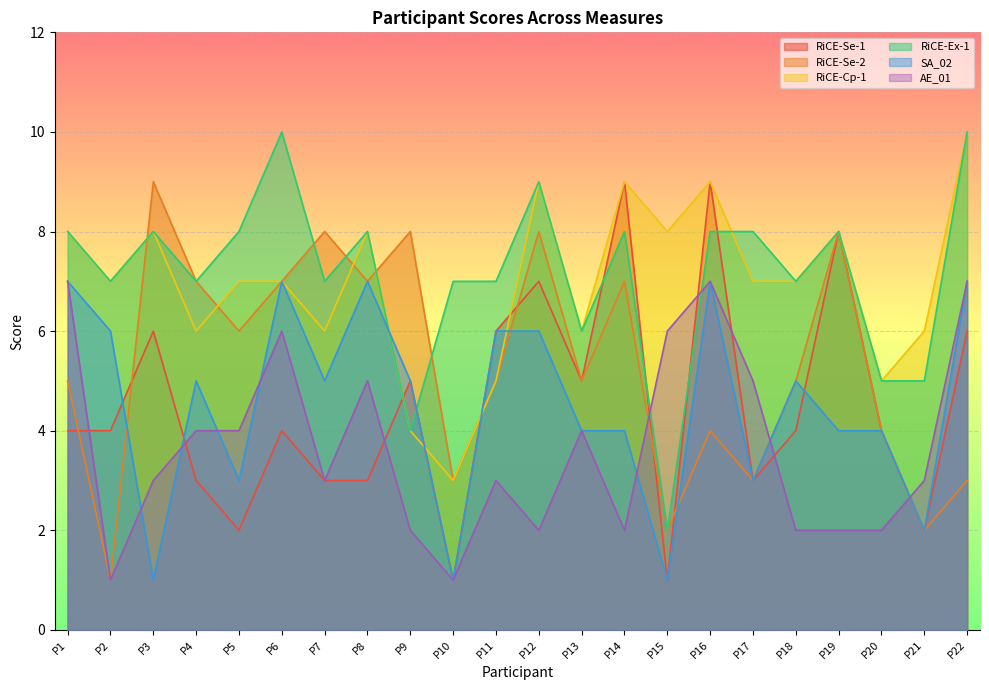

Is the value of RiCE-Cp-1 at P12 greater than the value of RiCE-Se-2 at P9?

Yes